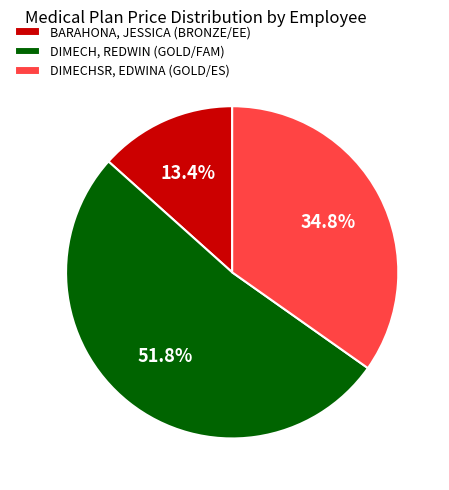

Approximately how many times larger is the value at DIMECH, REDWIN (GOLD/FAM) compared to BARAHONA, JESSICA (BRONZE/EE)?

3.9